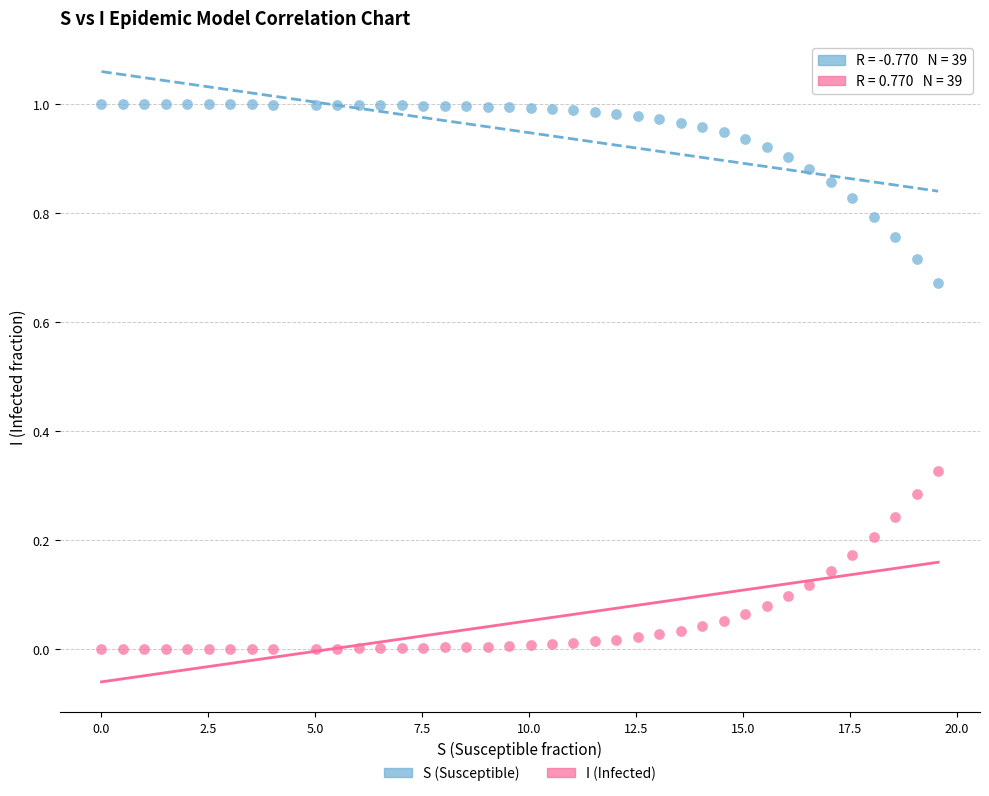

What are all the series names shown in the legend?

S (Susceptible), I (Infected)